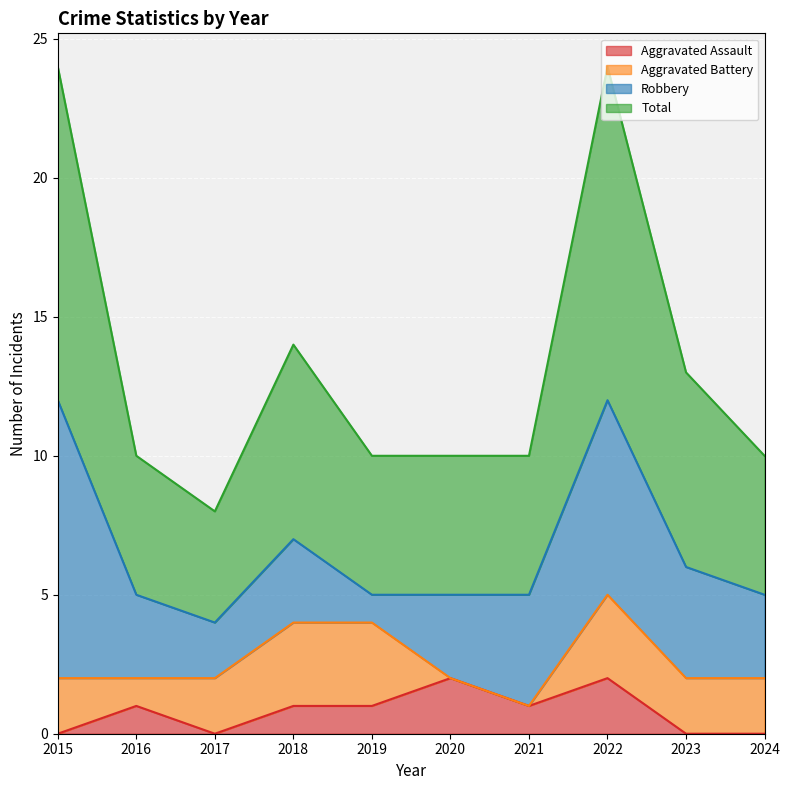

True or false: Total and Aggravated Assault cross at least once.

False